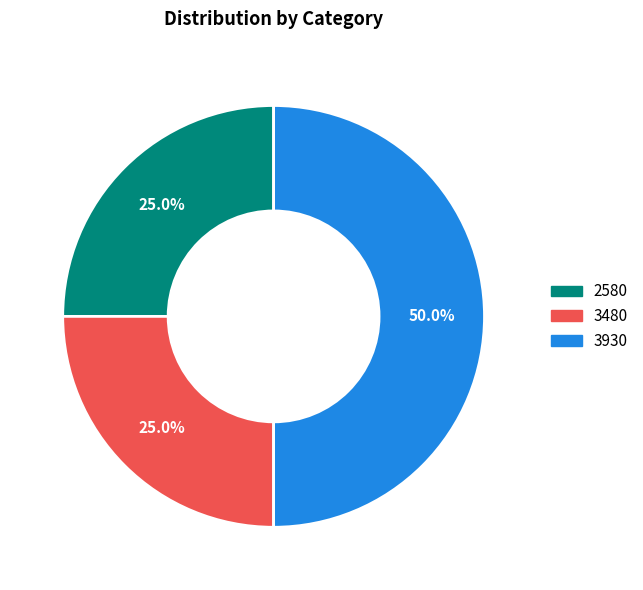

Do 3930 and 2580 together represent more than half of the pie?

Yes